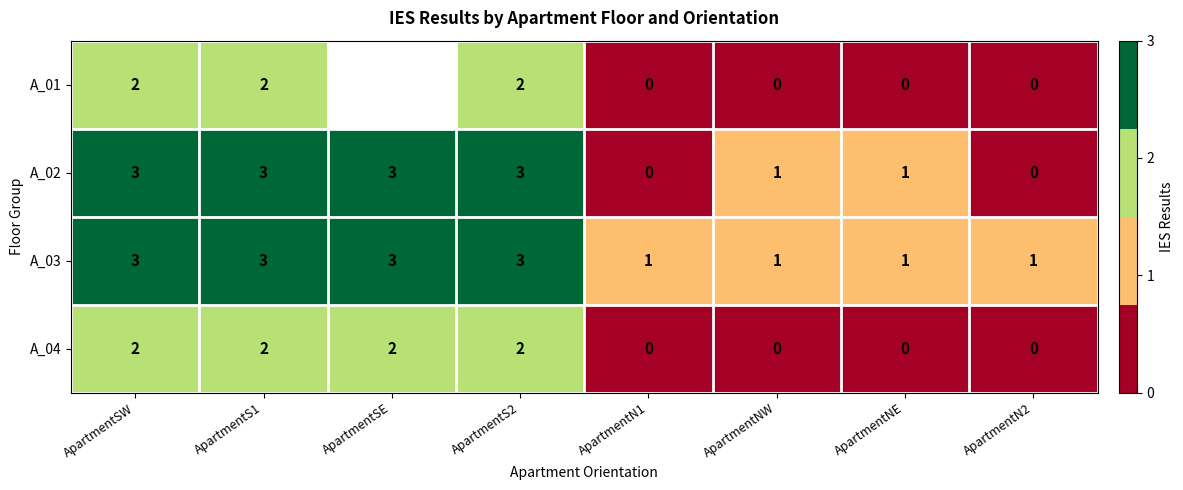

The A_04 series shows -1.4 at ApartmentNE. True or false?

False